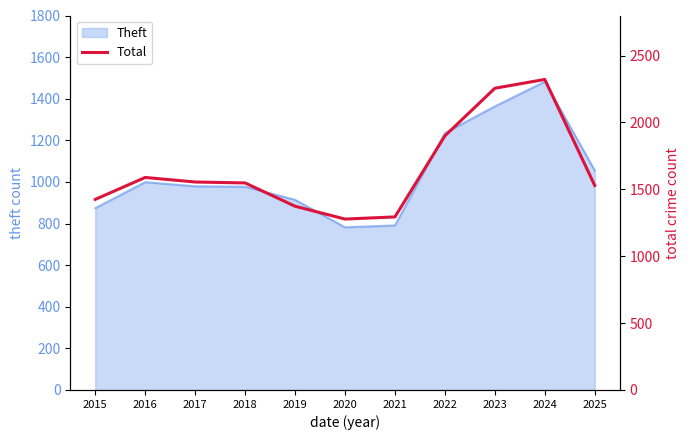

Reading left to right, list all the values displayed in this chart.

1425	1589	1555	1548	1374	1278	1294	1900	2256	2322	1529